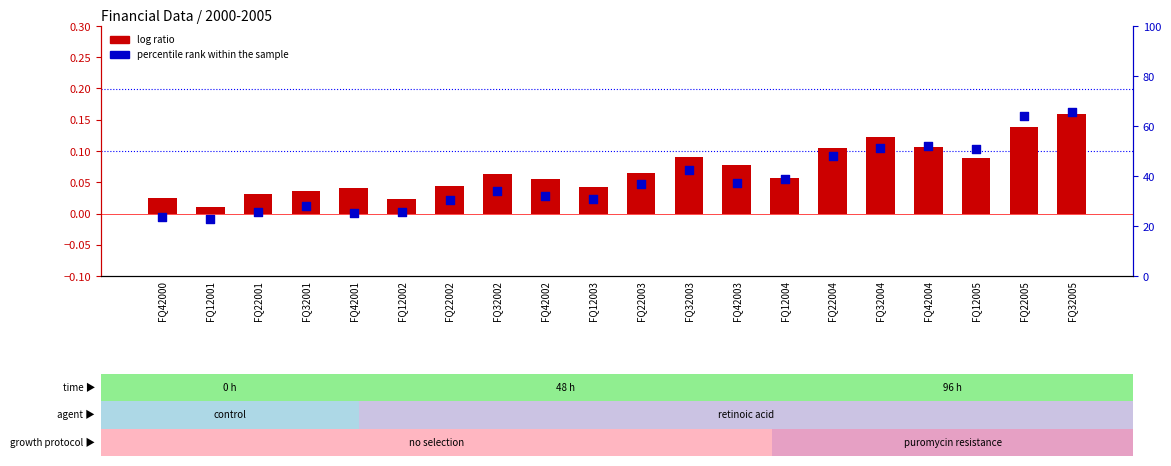

At which category is the sum across all series the highest?

FQ32005